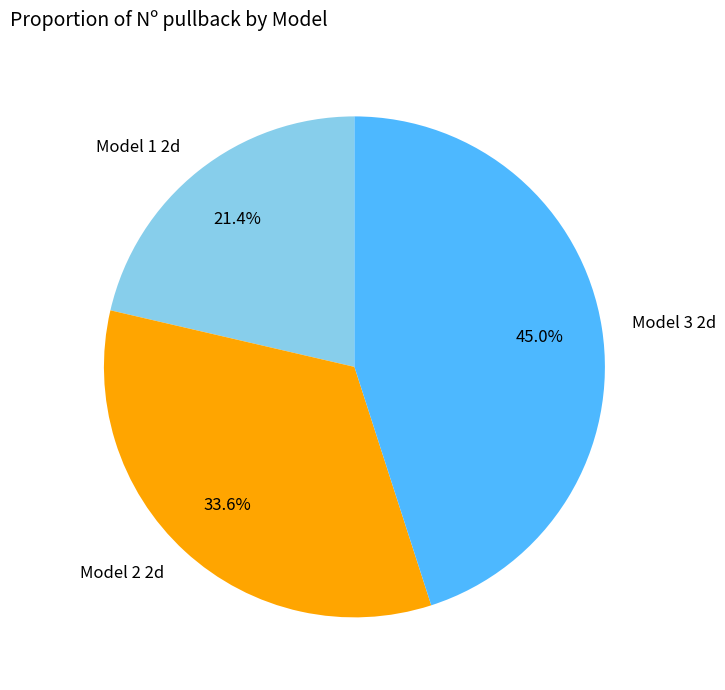

Does any single category account for the majority?

No